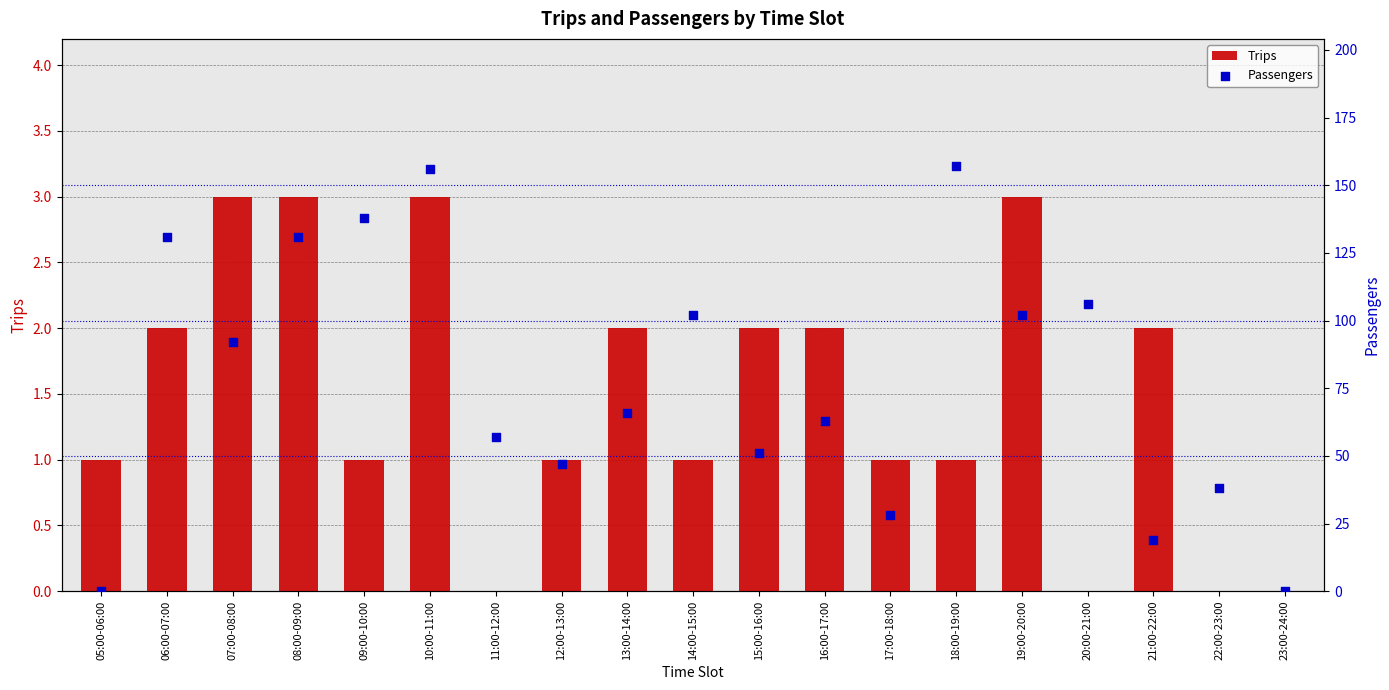

Which series contains the lowest Y value?

Trips